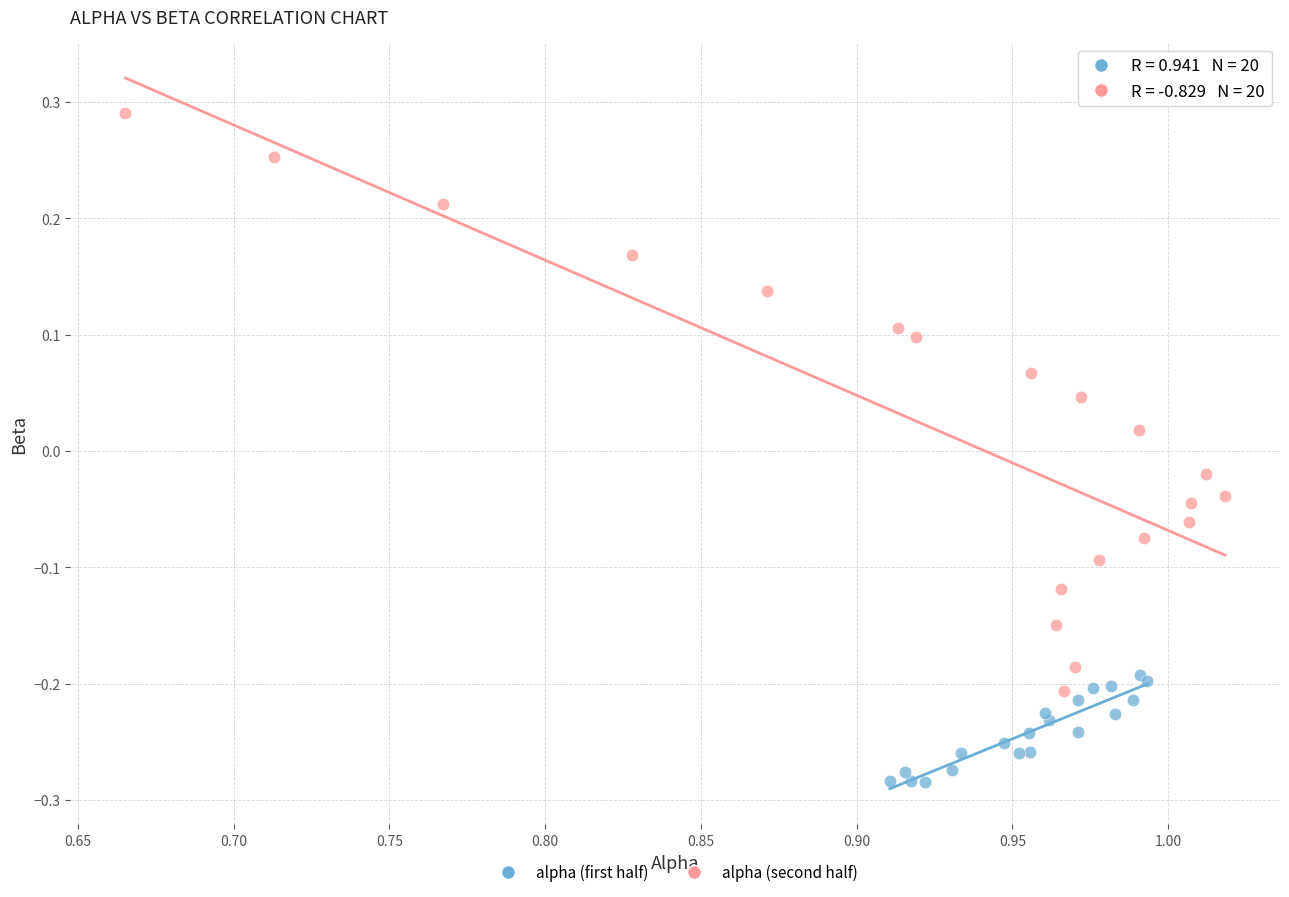

Which series contains the highest Y value?

alpha (second half)